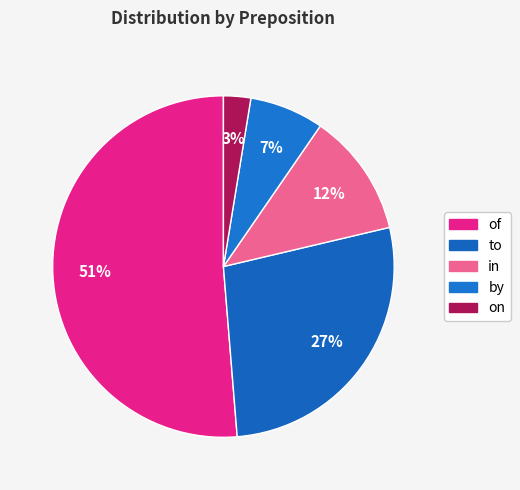

Approximately how many times larger is the value at on compared to of?

0.1